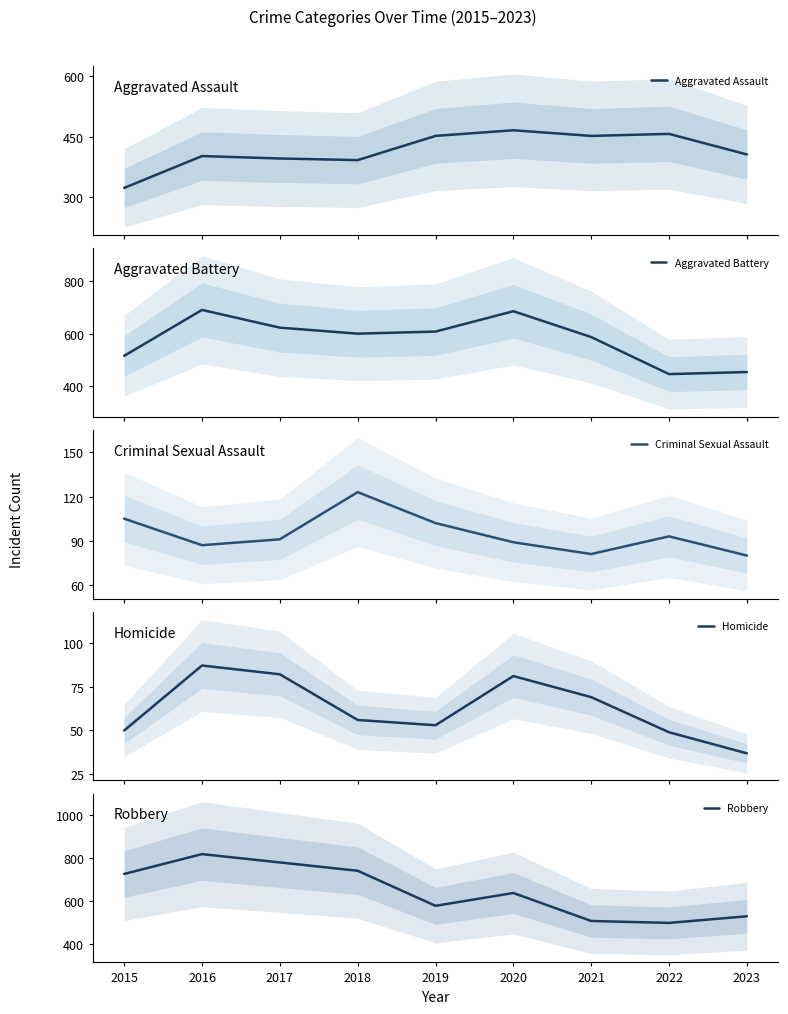

What is the highest value of the Aggravated Assault series?

466